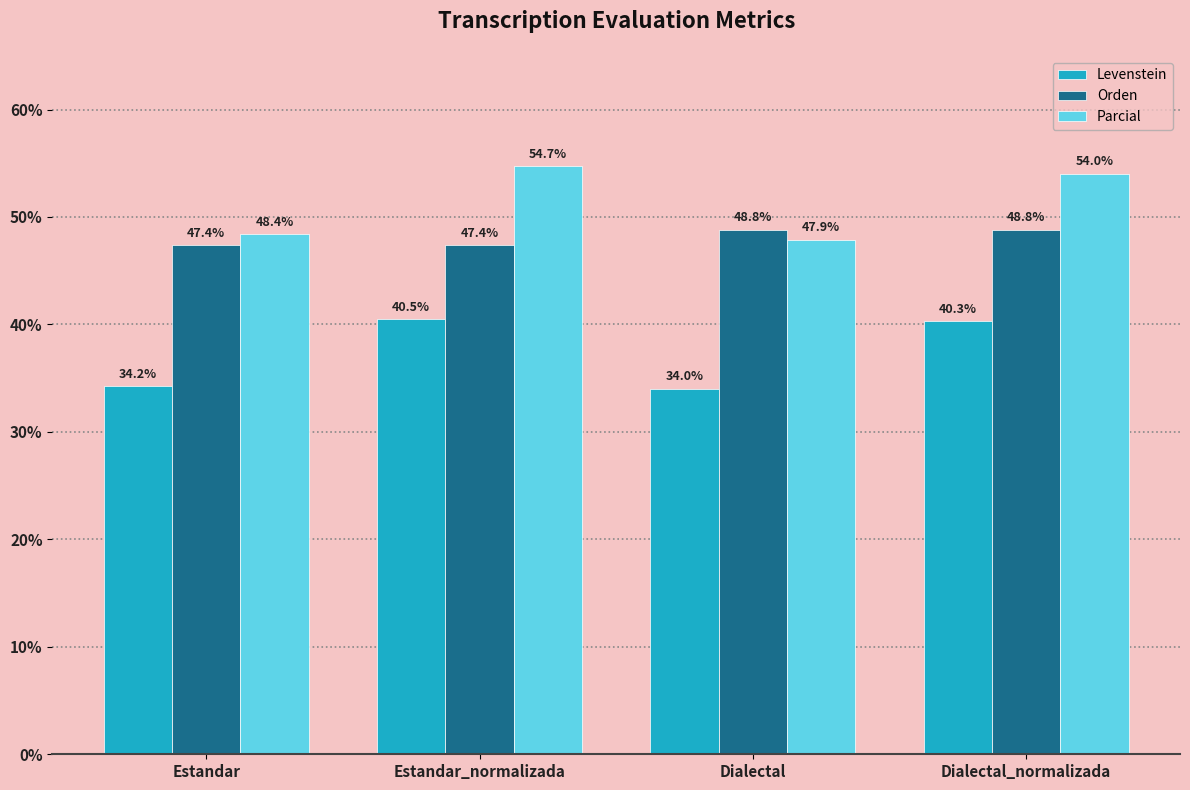

Is it true that Levenstein equals 28.0 at Estandar_normalizada?

False